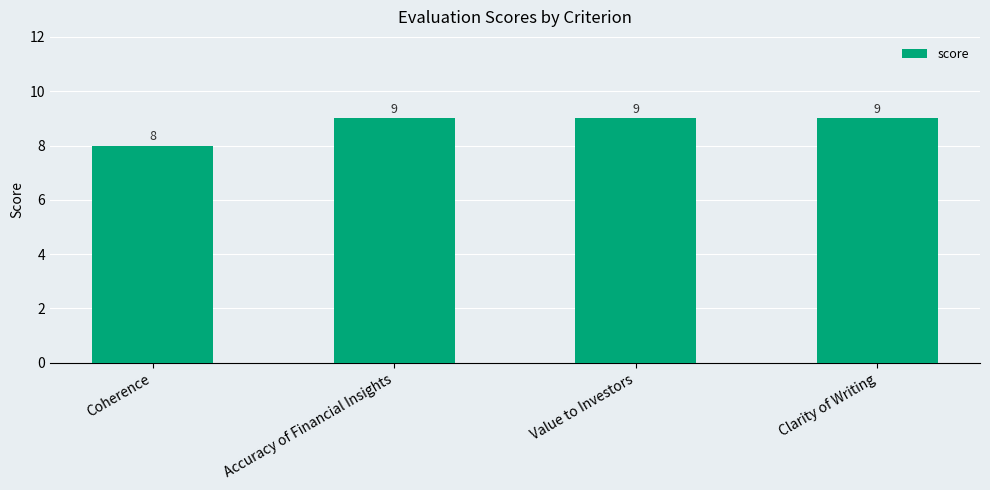

What is the difference between the values at Accuracy of Financial Insights and Coherence?

1